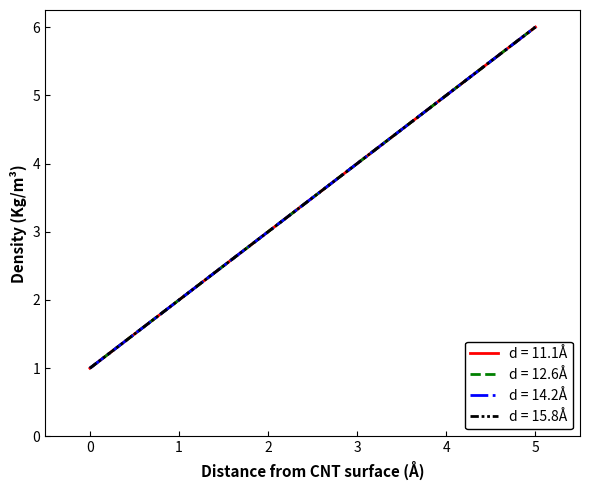

What is the value of the d = 15.8Å point at the 3rd from the left?

3